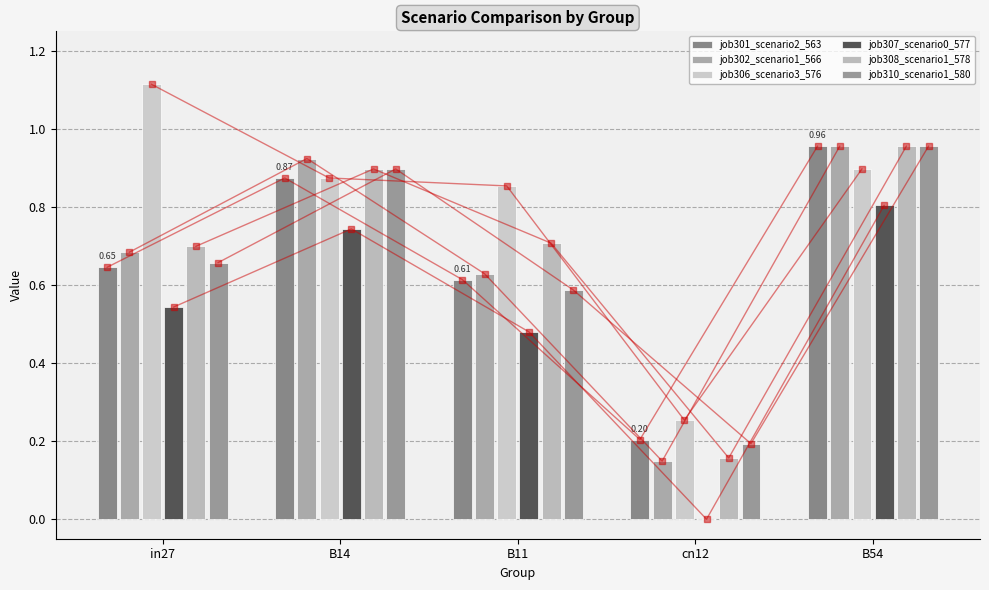

What is the lowest value of the job302_scenario1_566 series?

0.1